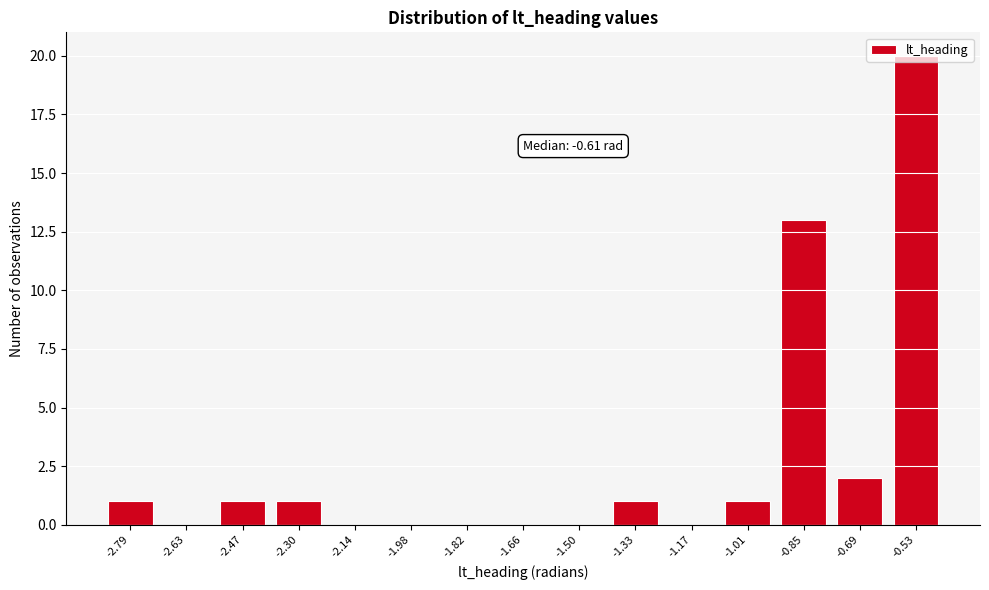

Where is the data nearest to the value 10?

-0.85